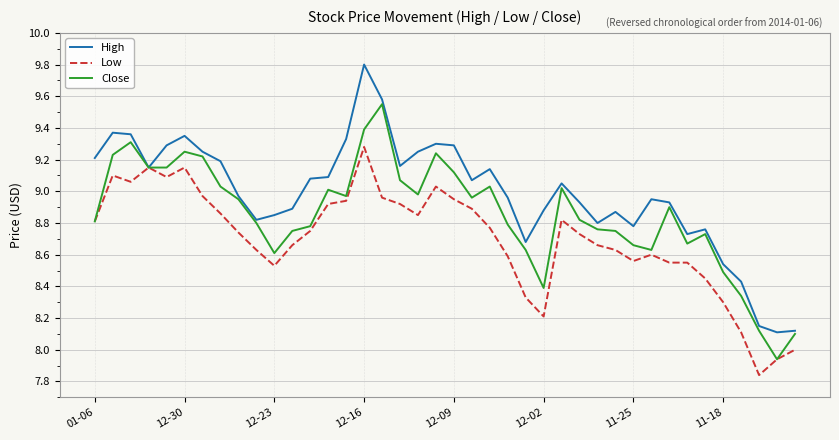

Does the chart display data point markers on the line(s)?

No